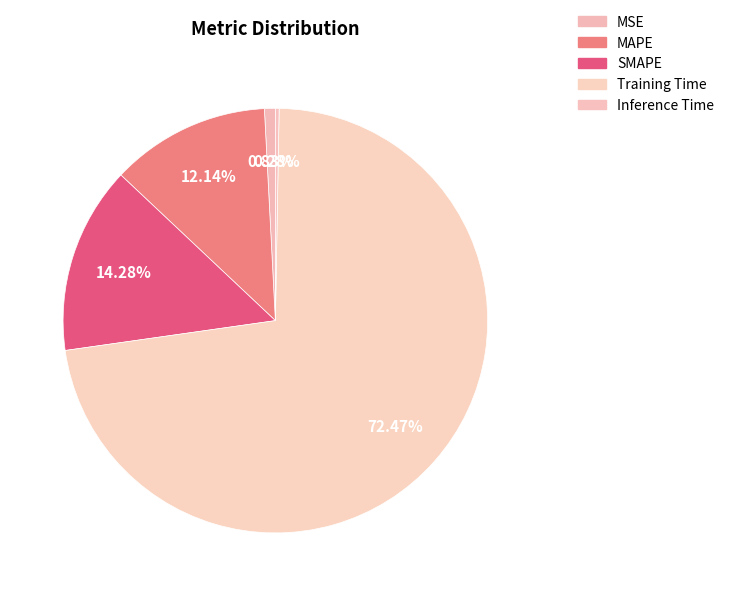

To the nearest percent, what portion does SMAPE represent?

14%